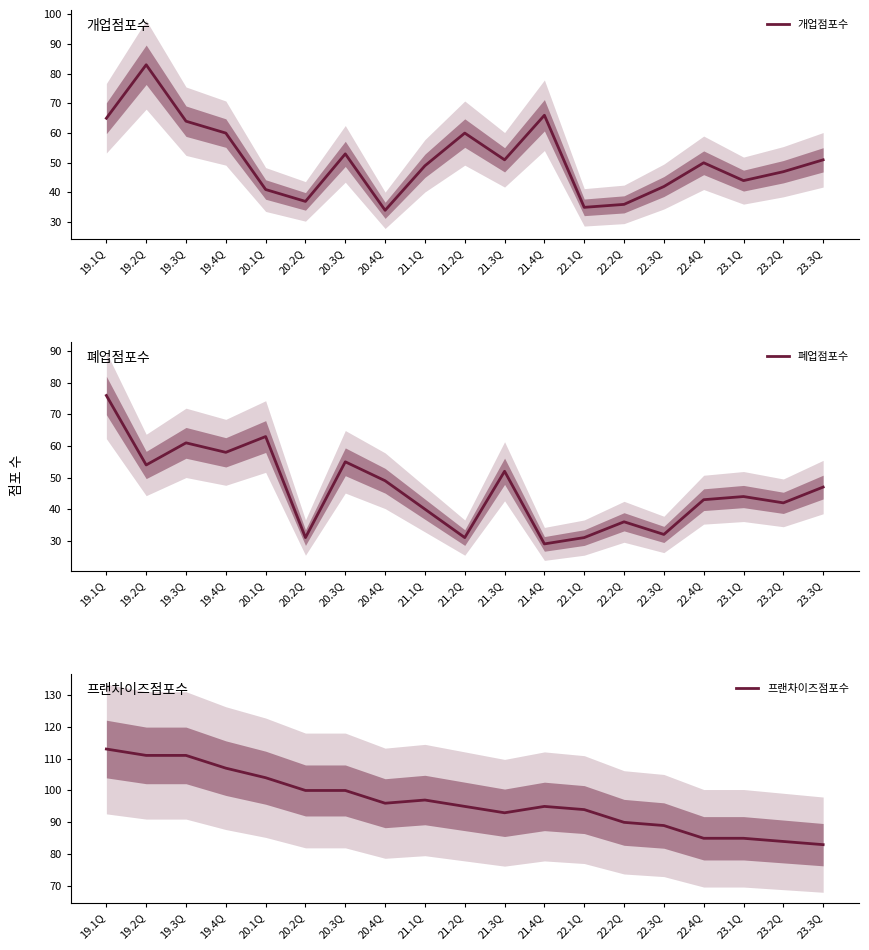

List the labels in order of 프랜차이즈점포수 value, smallest first.

23.3Q, 23.2Q, 22.4Q, 23.1Q, 22.3Q, 22.2Q, 21.3Q, 22.1Q, 21.2Q, 21.4Q, 20.4Q, 21.1Q, 20.2Q, 20.3Q, 20.1Q, 19.4Q, 19.2Q, 19.3Q, 19.1Q